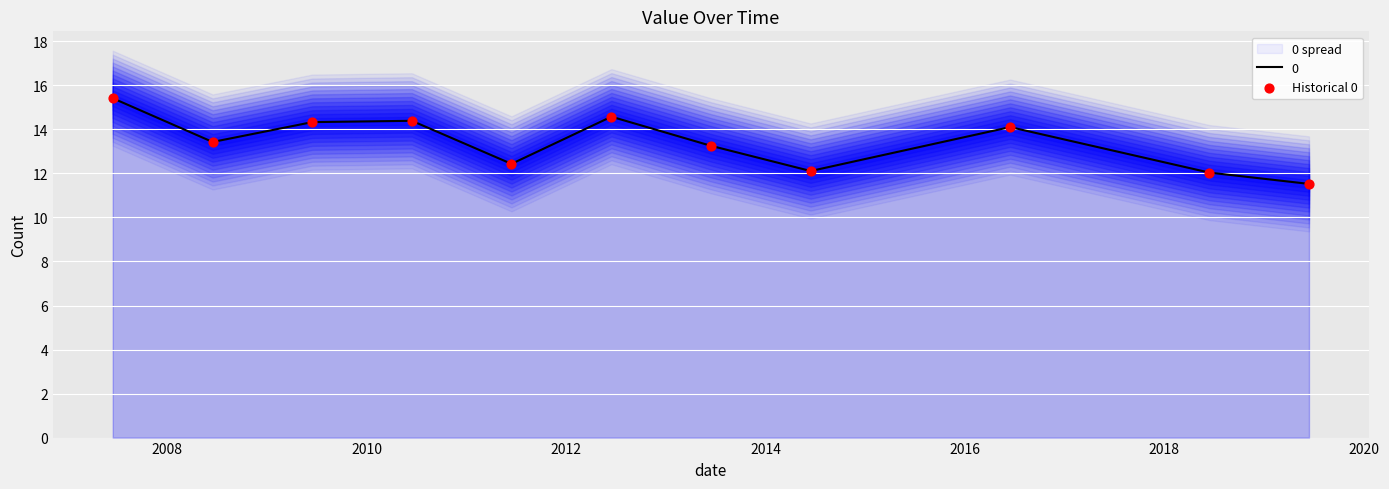

What is the minimum value for 0?

11.5